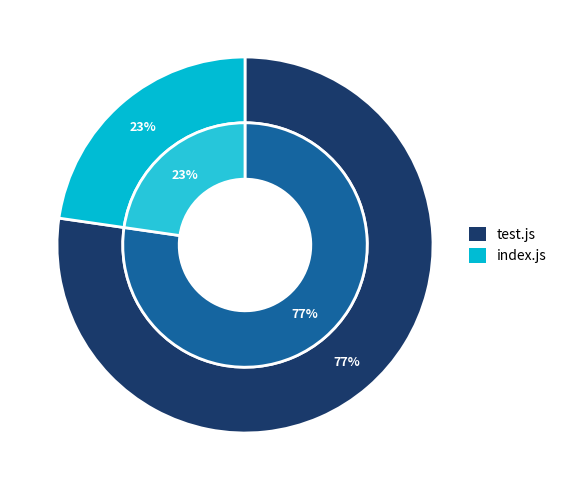

Which has a higher value, test.js or index.js?

test.js